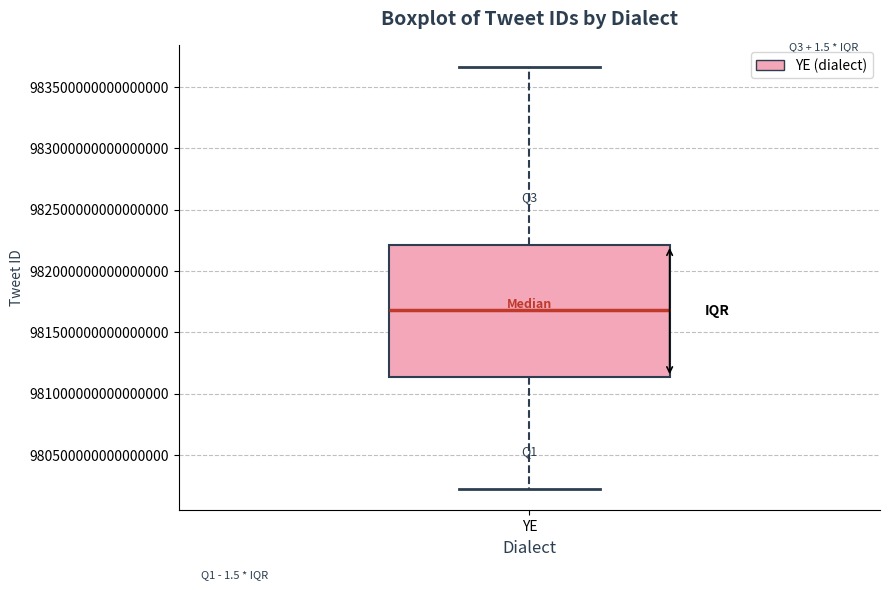

Where is the lower edge of the box for YE on the y-axis? The values are not printed on the chart, so give them approximately, as read against the axis.

981150000000000000